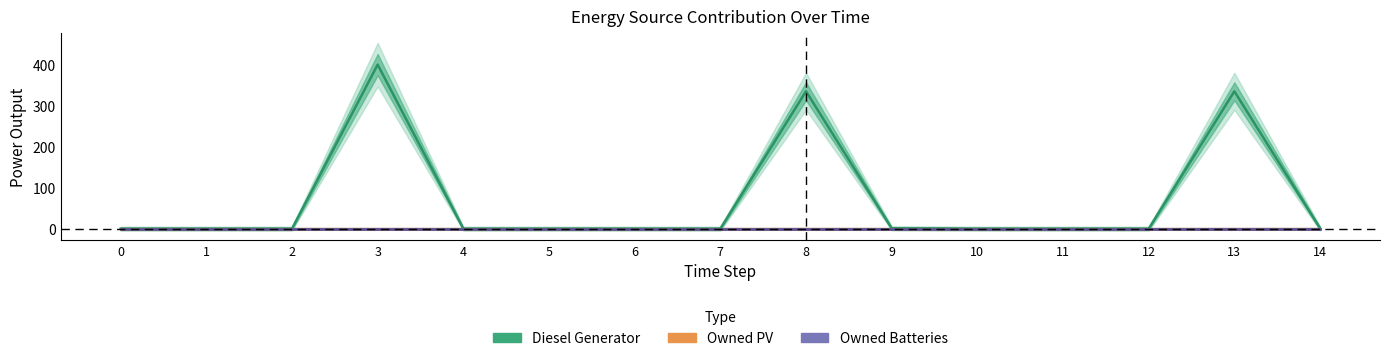

True or false: Diesel Generator and Owned PV intersect in this chart.

False